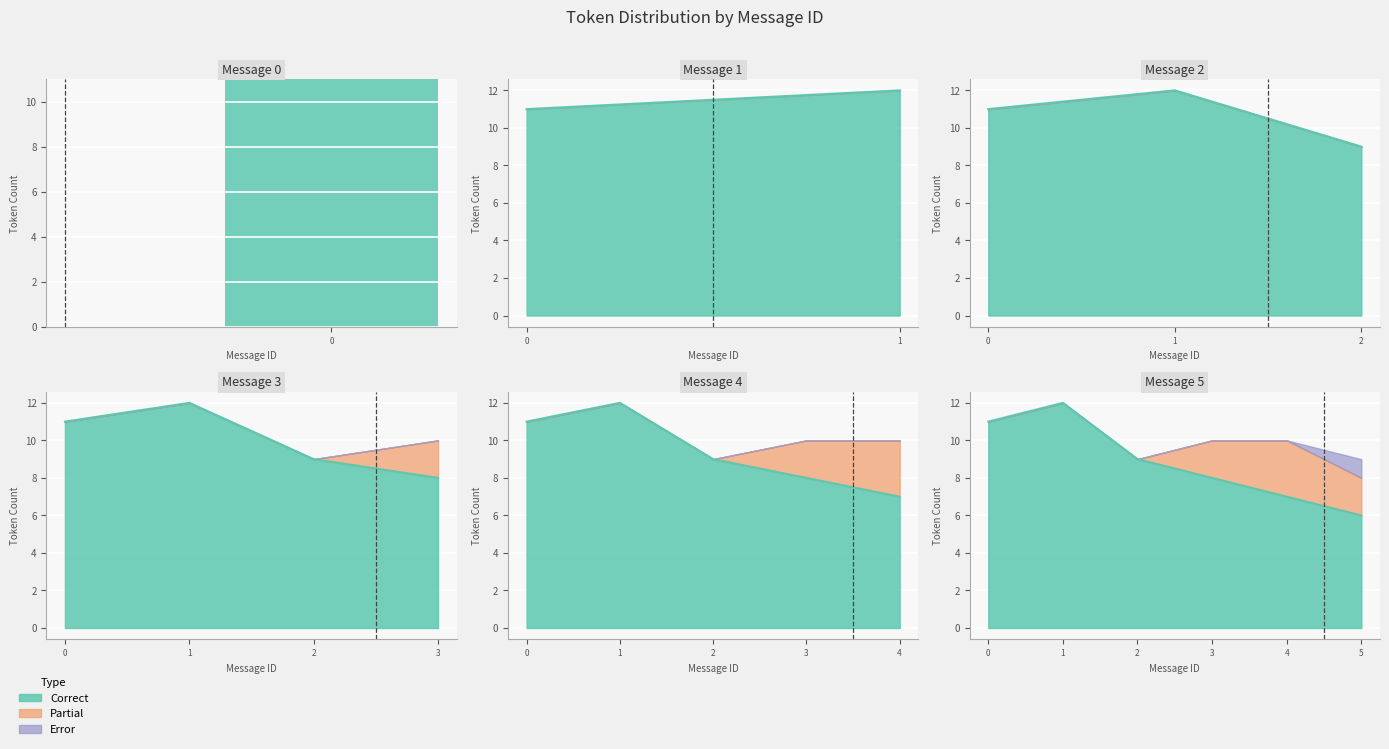

What is the total value across all series at 0?

11